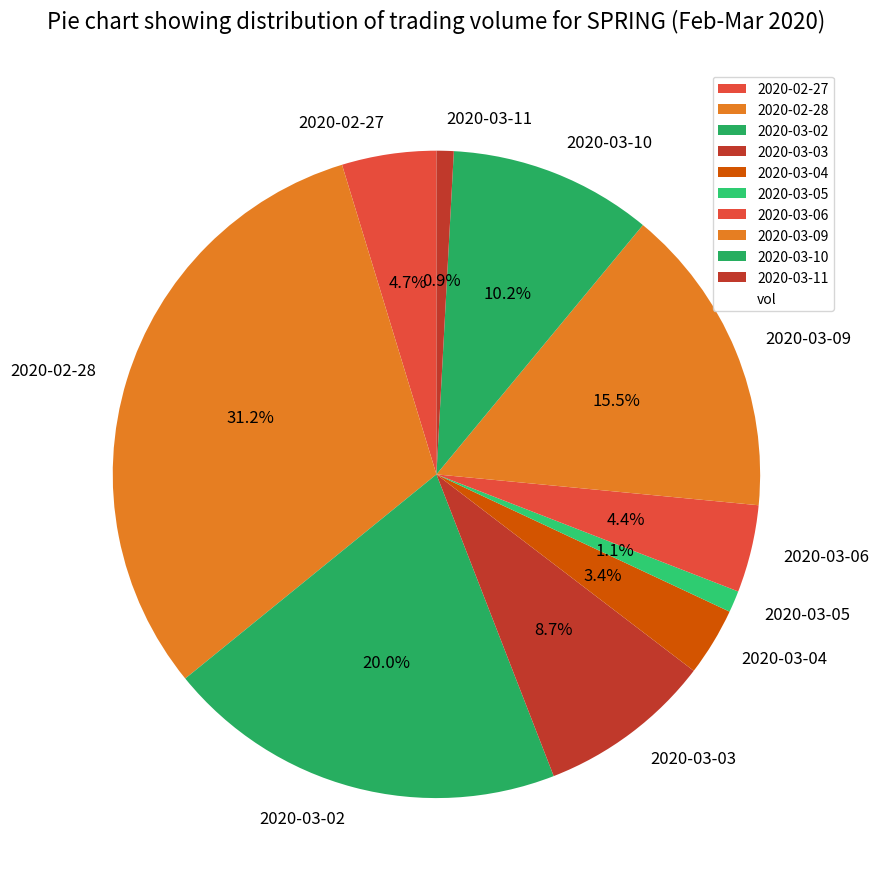

What is the largest slice in the pie chart?

2020-02-28